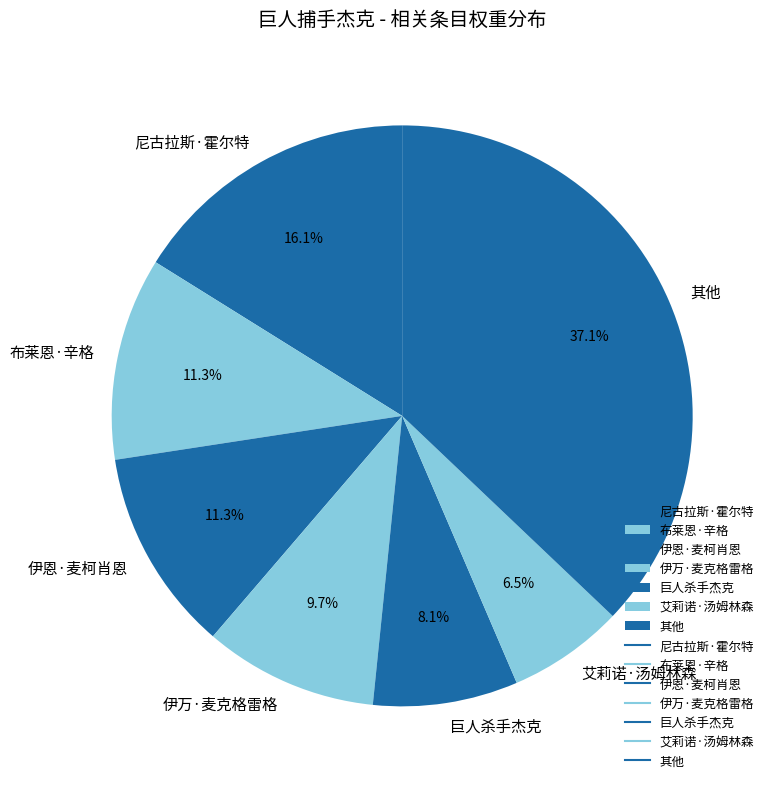

What percentage do 布莱恩·辛格 and 其他 together represent?

48.4%